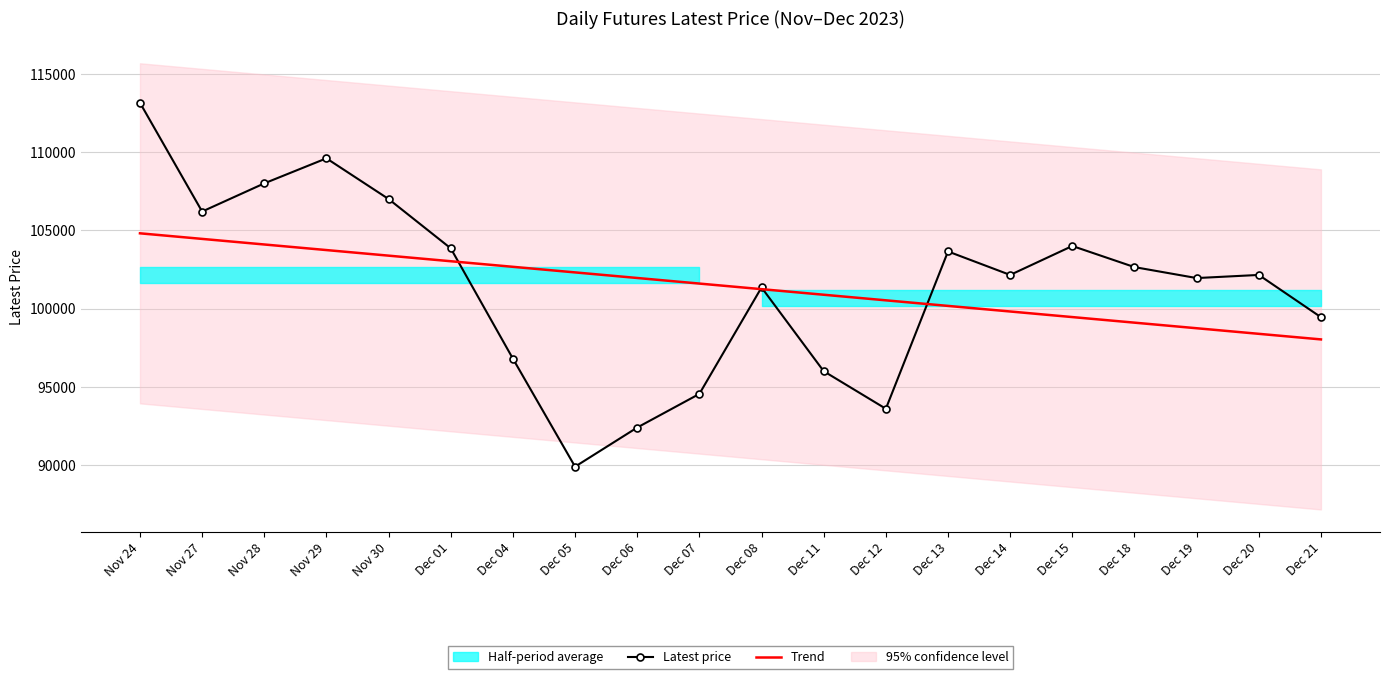

At which label does Latest price reach its peak?

Nov 24